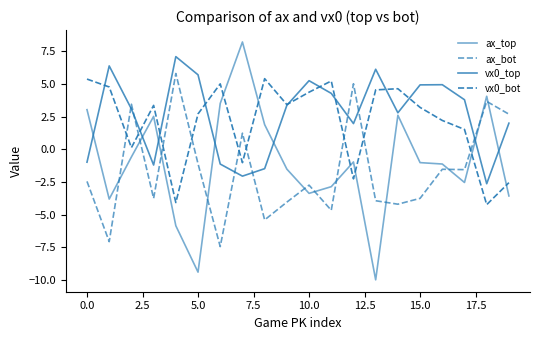

Does the chart display data point markers on the line(s)?

No